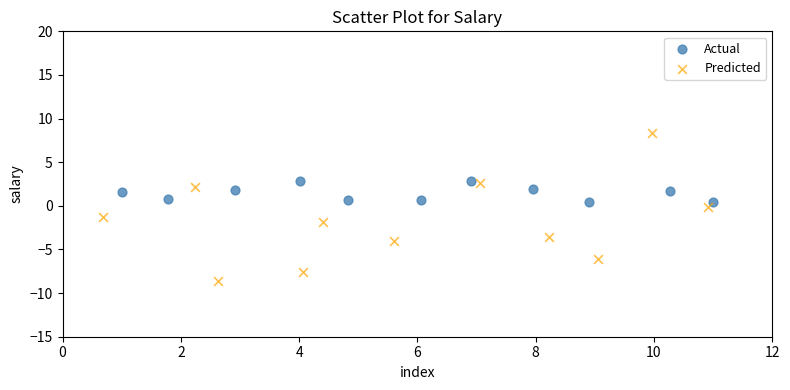

Which series contains the lowest Y value?

Predicted